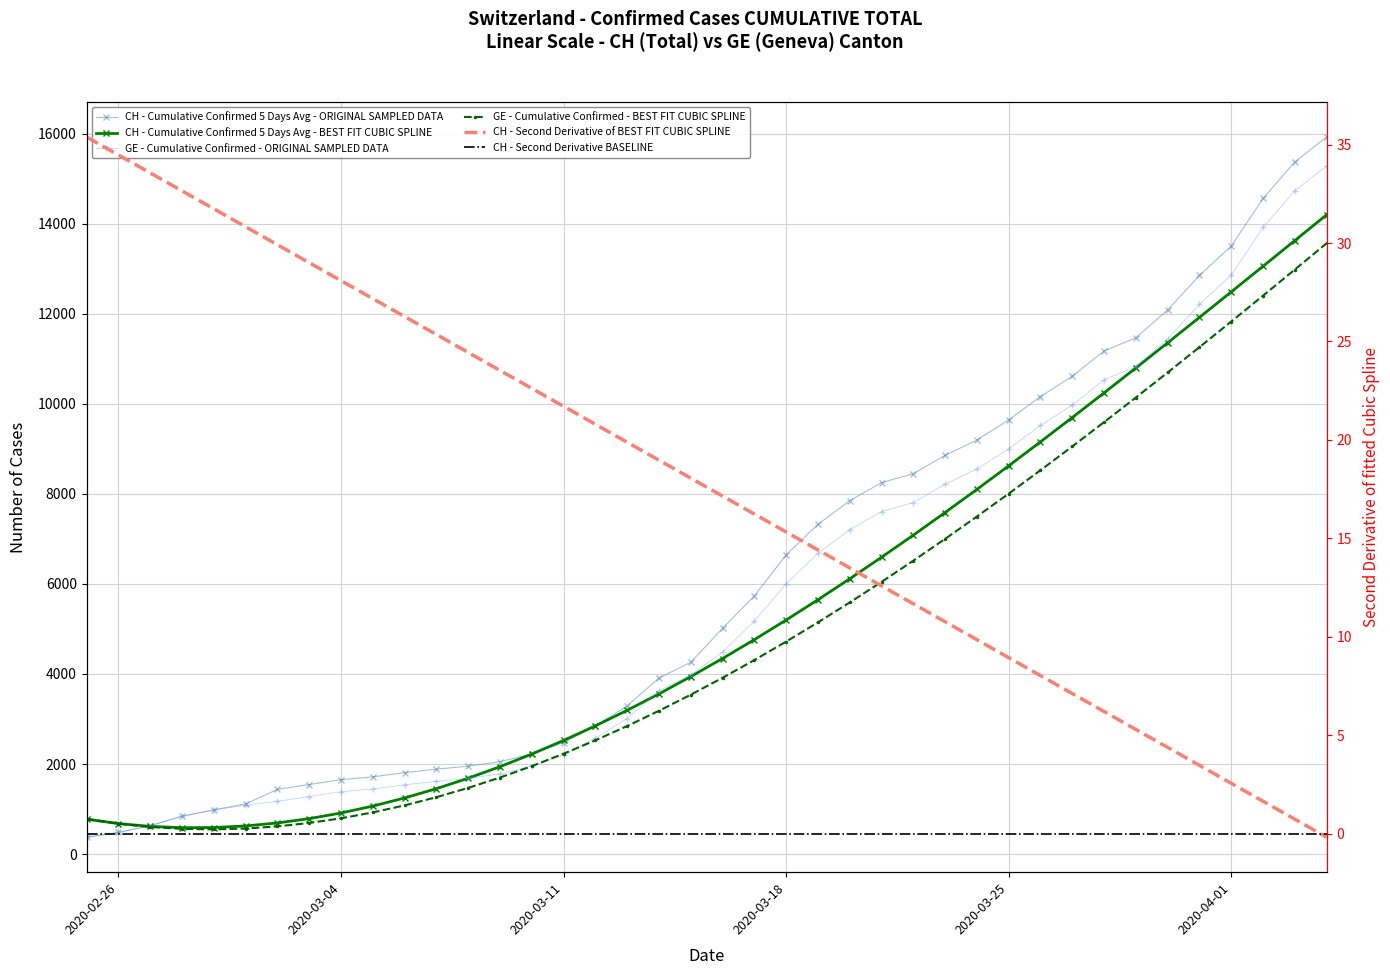

True or false: GE has more than 2 points higher than both neighbors.

False